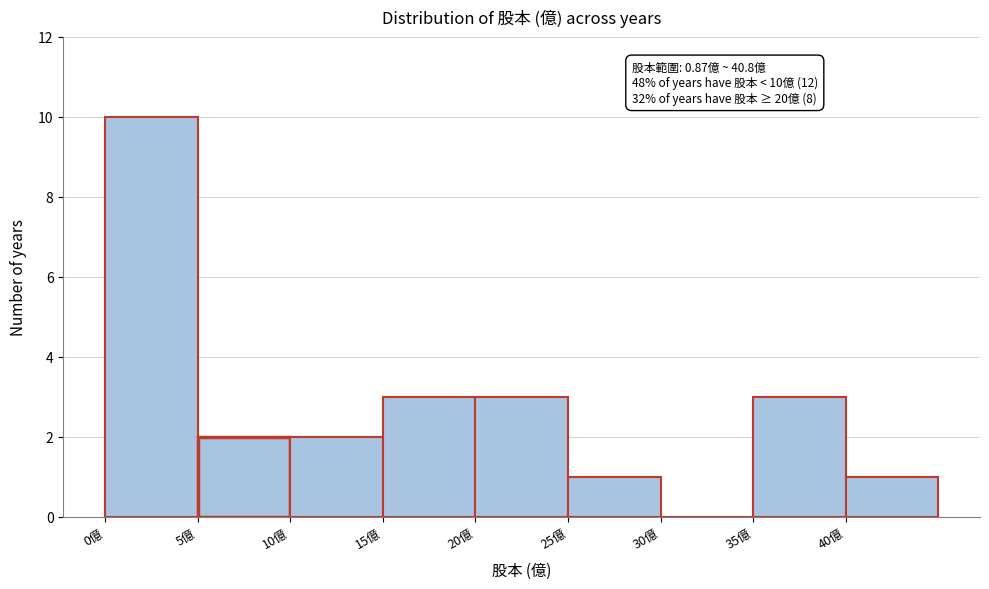

Which range on the x-axis has the tallest bar?

0 to 5